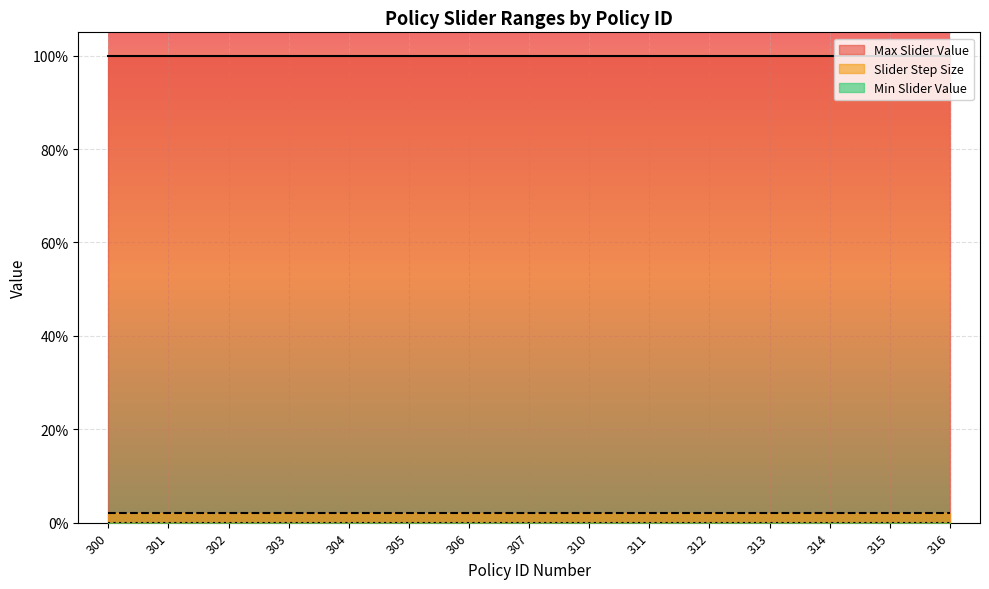

True or false: Slider Step Size and Max Slider Value intersect in this chart.

False